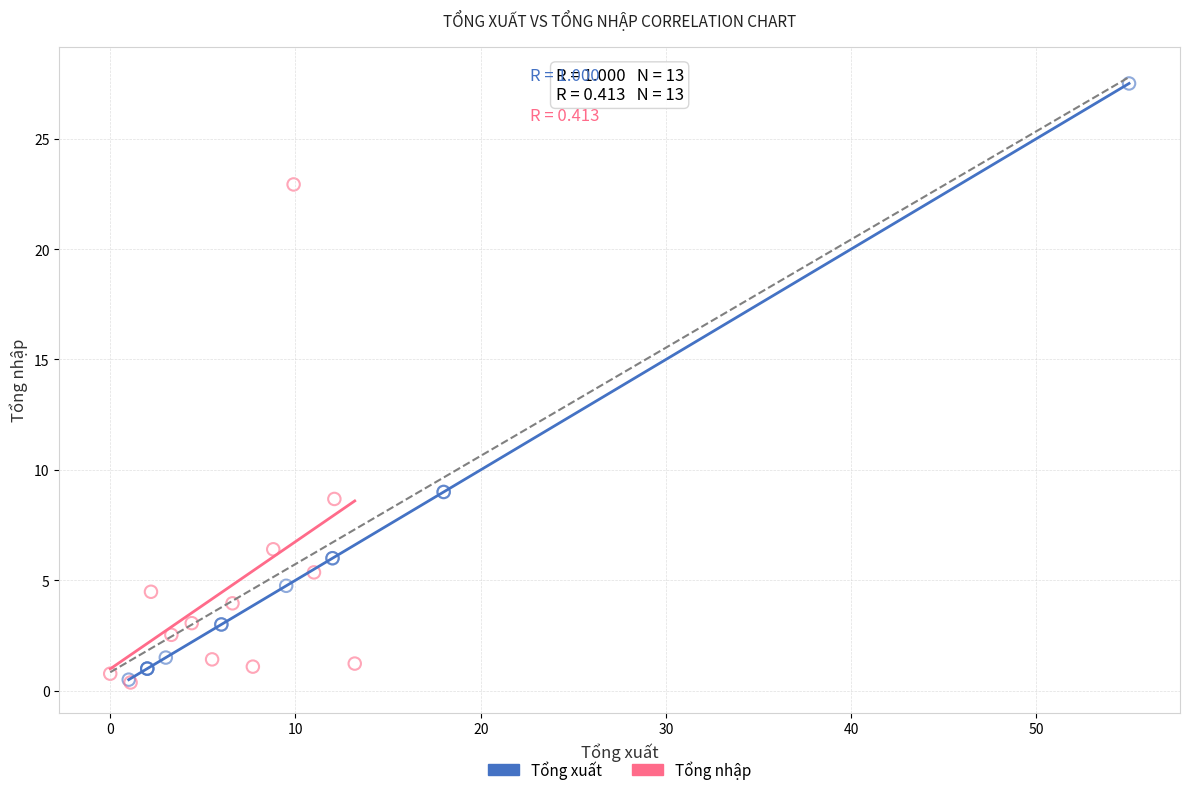

Which series has the largest Y range (max minus min)?

Tổng xuất